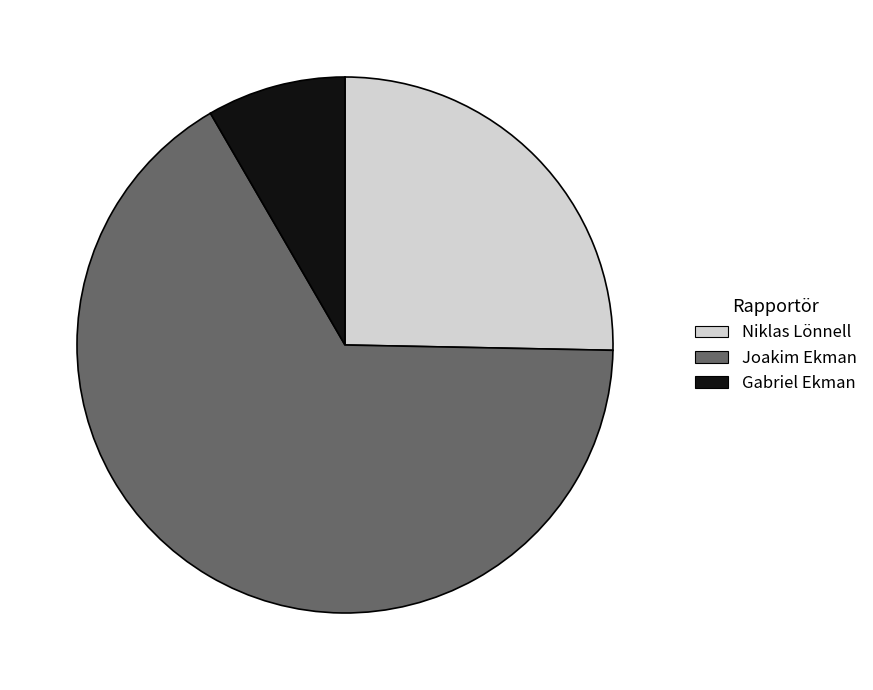

The Gabriel Ekman slice represents 1% of the pie. True or false?

False